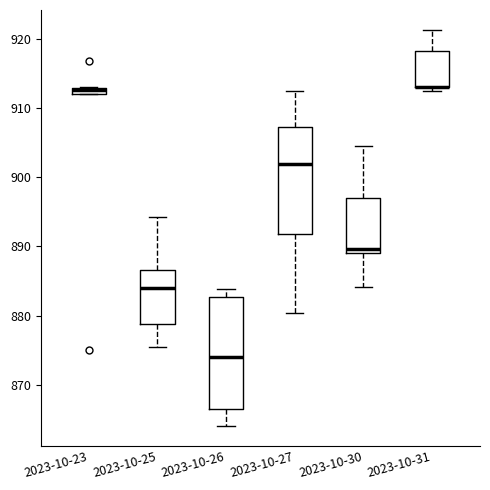

Where is the lower edge of the box for 2023-10-31 on the y-axis? The values are not printed on the chart, so give them approximately, as read against the axis.

913